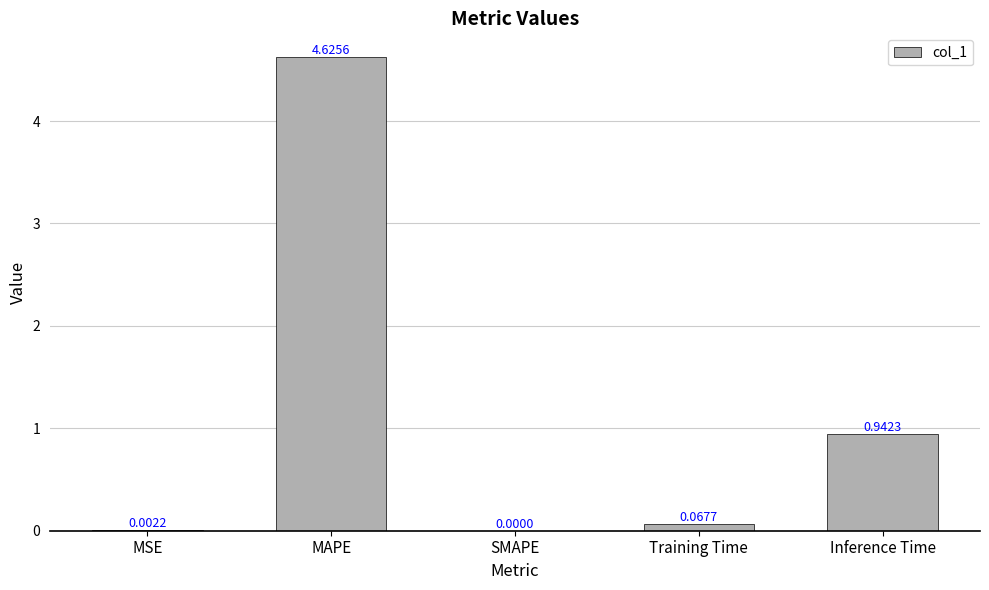

What is the sum of all values?

5.6